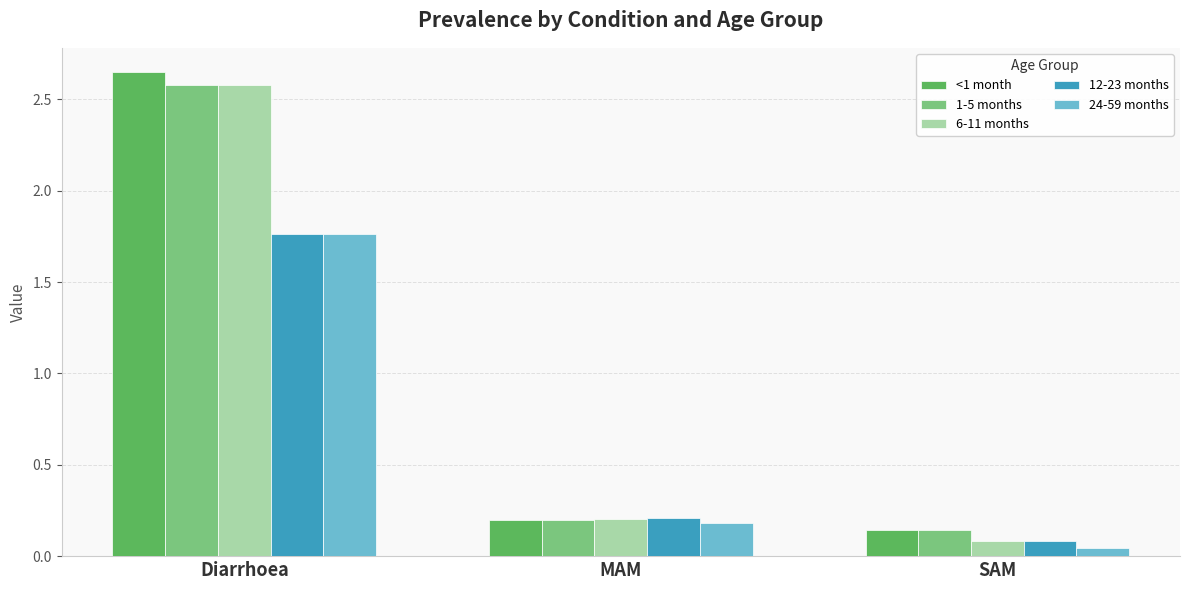

Rank the categories by 1-5 months value from highest to lowest.

Diarrhoea, MAM, SAM